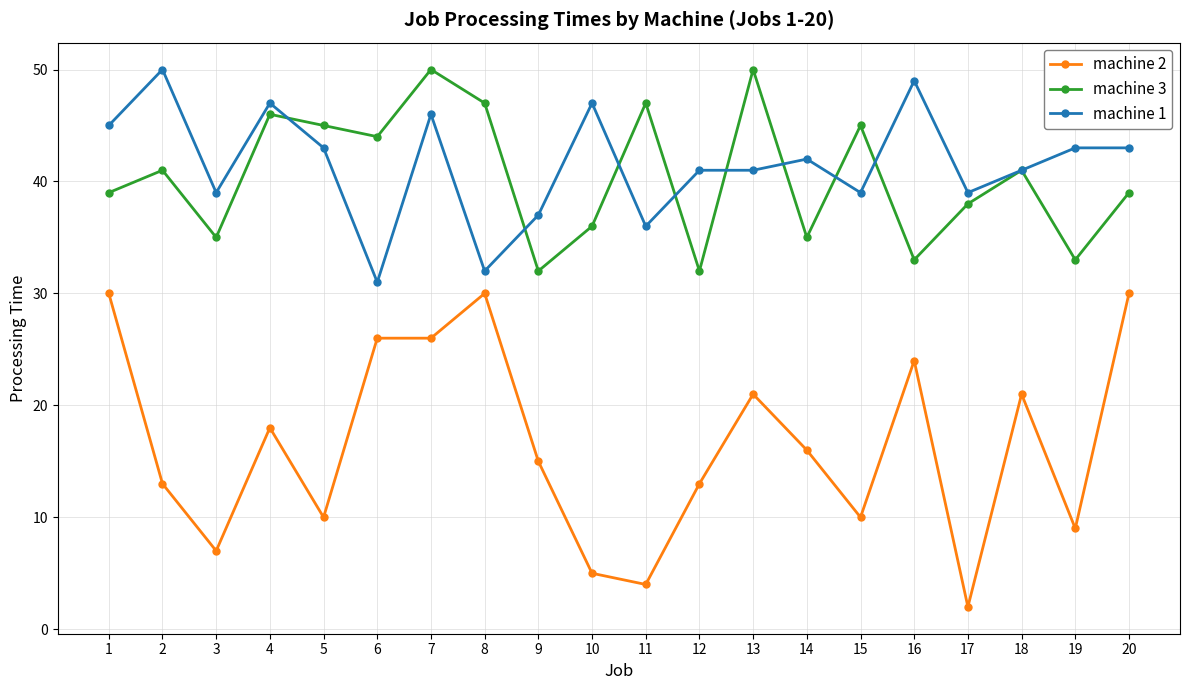

What is the total value across all series at 11?

87